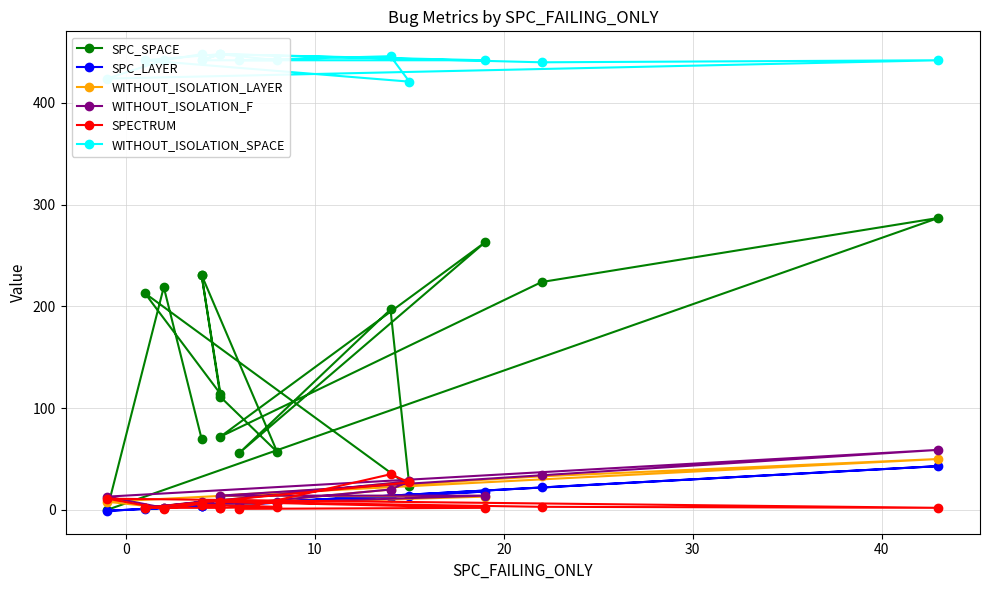

How many data points in WITHOUT_ISOLATION_SPACE are less than 442?

3